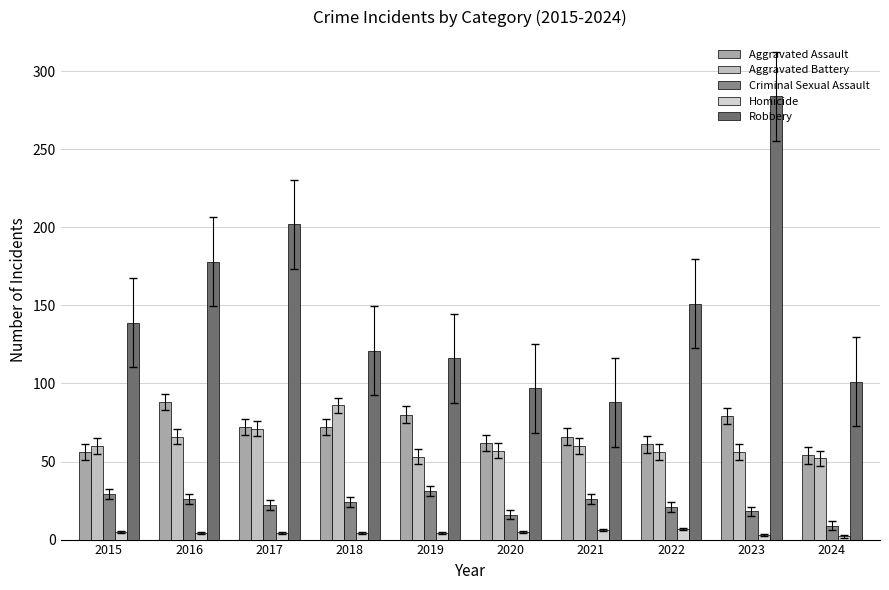

Which series has the largest total across all categories?

Robbery